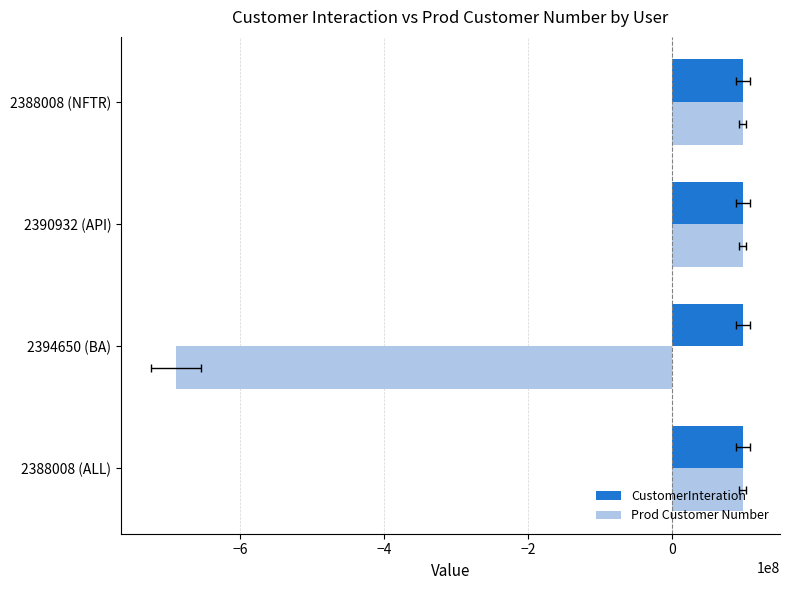

What is the value of the CustomerInteration bar at the 1st from the left?

98412350.4